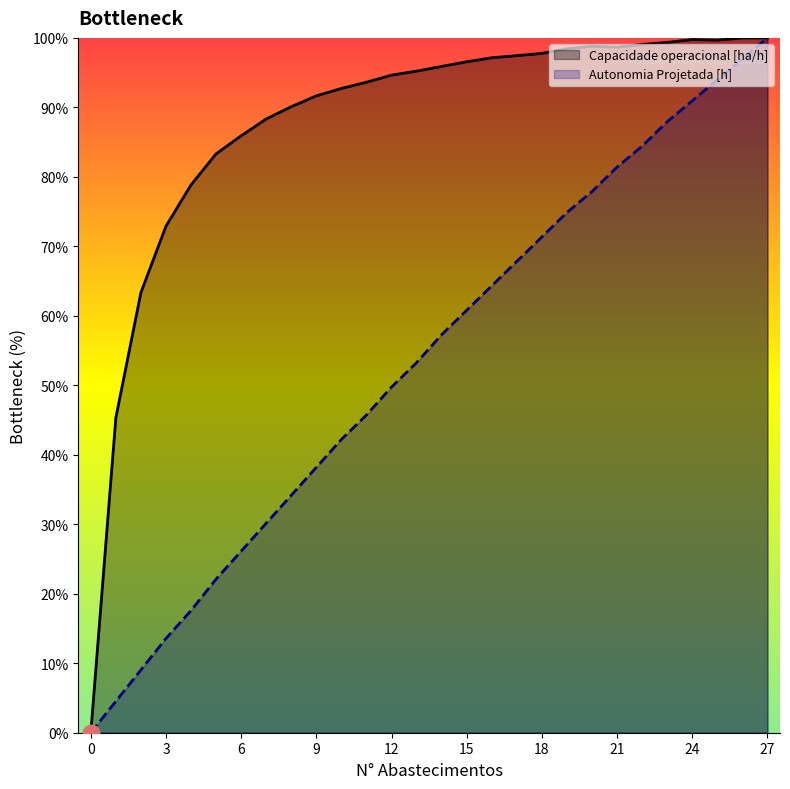

Which category has the highest value in the Capacidade operacional [ha/h] series?

27